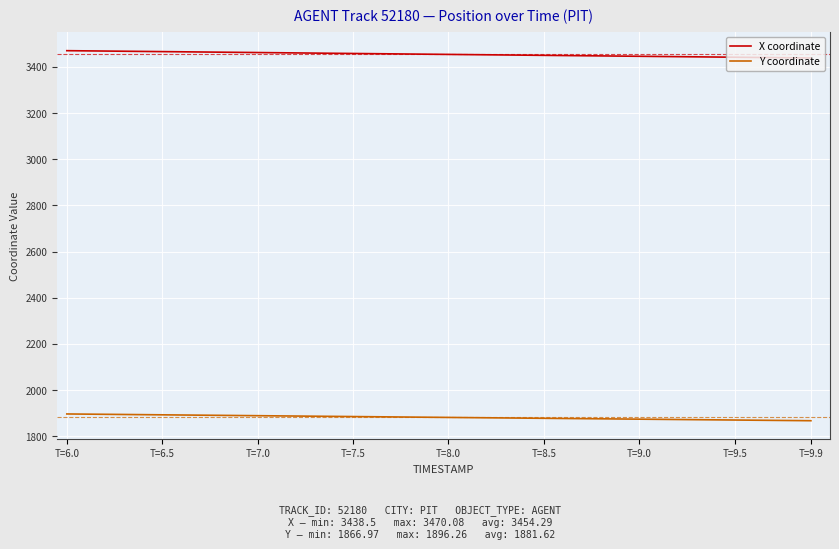

Rank the series by their average value, from lowest to highest.

Y coordinate, X coordinate